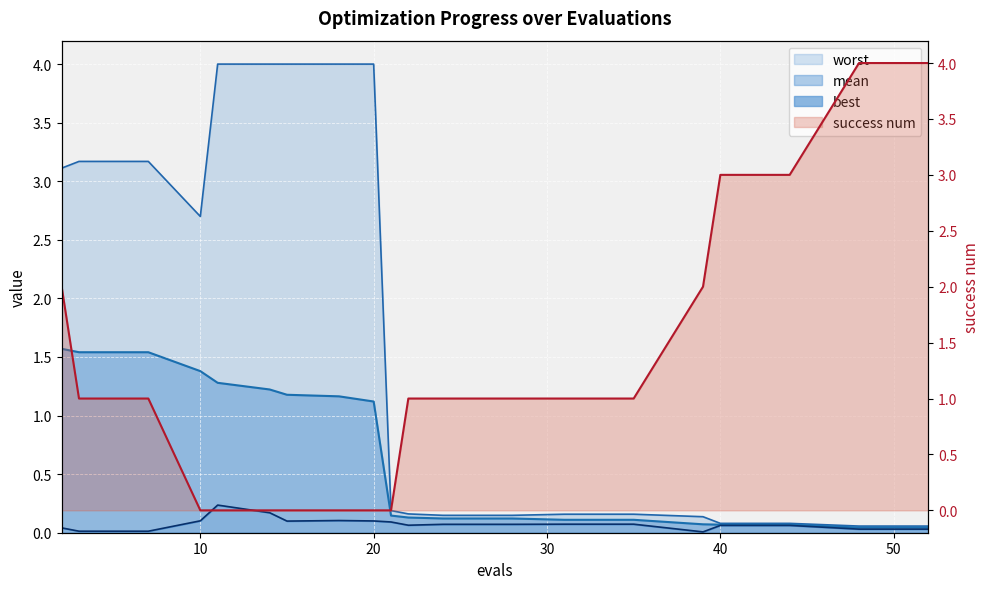

Reading left to right, list all the values displayed in this chart.

mean: 2=1.6	3=1.5	7=1.5	10=1.4	11=1.3	14=1.2	15=1.2	18=1.2	20=1.1	21=0.1	22=0.1	24=0.1	28=0.1	31=0.1	35=0.1	39=0.1	40=0.1	44=0.1	48=0.0	52=0.0
best: 2=0.0	3=0.0	7=0.0	10=0.1	11=0.2	14=0.2	15=0.1	18=0.1	20=0.1	21=0.1	22=0.1	24=0.1	28=0.1	31=0.1	35=0.1	39=0.0	40=0.1	44=0.1	48=0.0	52=0.0
worst: 2=3.1	3=3.2	7=3.2	10=2.7	11=4.0	14=4.0	15=4.0	18=4.0	20=4.0	21=0.2	22=0.2	24=0.1	28=0.1	31=0.2	35=0.2	39=0.1	40=0.1	44=0.1	48=0.1	52=0.1
success num: 2=2.0	3=1.0	7=1.0	10=0.0	11=0.0	14=0.0	15=0.0	18=0.0	20=0.0	21=0.0	22=1.0	24=1.0	28=1.0	31=1.0	35=1.0	39=2.0	40=3.0	44=3.0	48=4.0	52=4.0